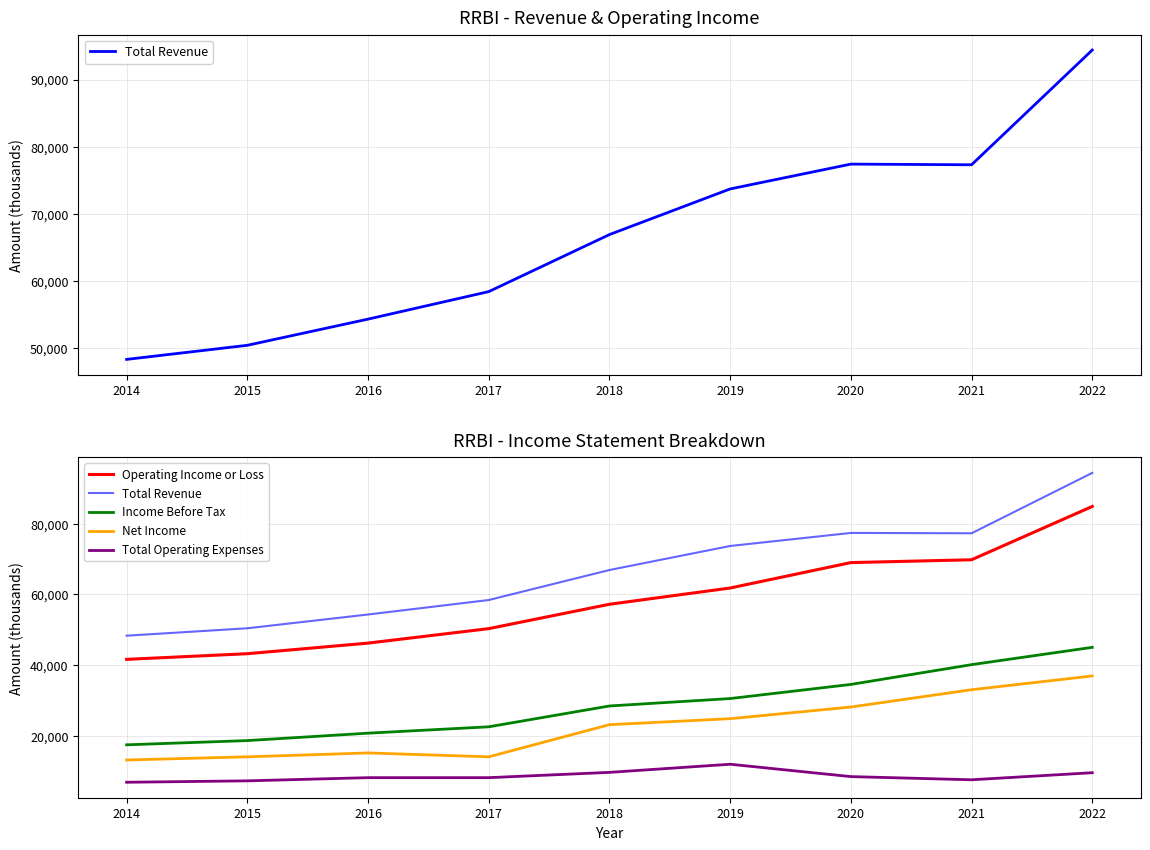

At how many categories does at least one series exceed 20809?

9